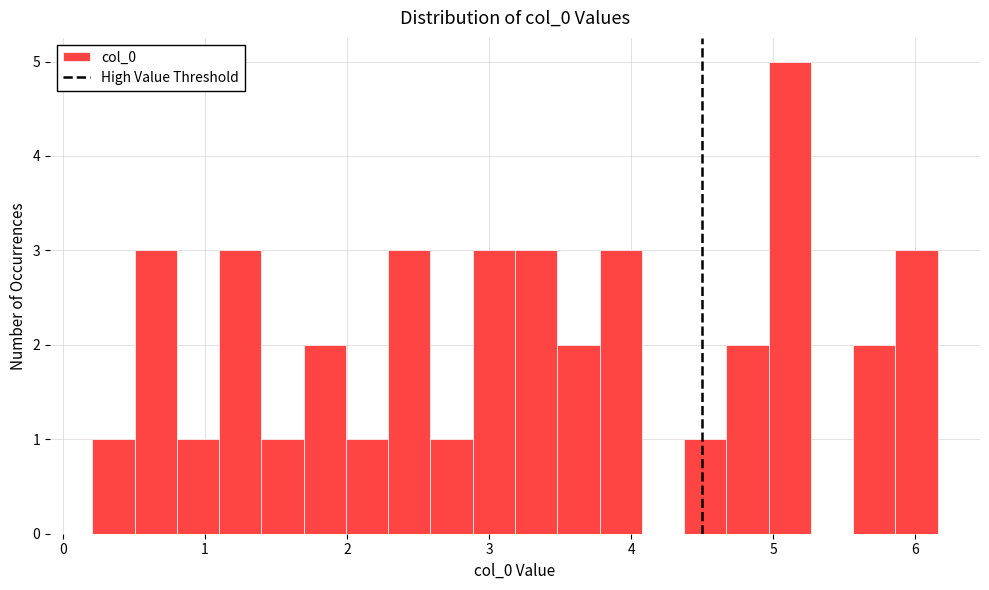

Around what value on the x-axis is the tallest bar? Give the approximate position of its centre, as read against the axis.

5.1